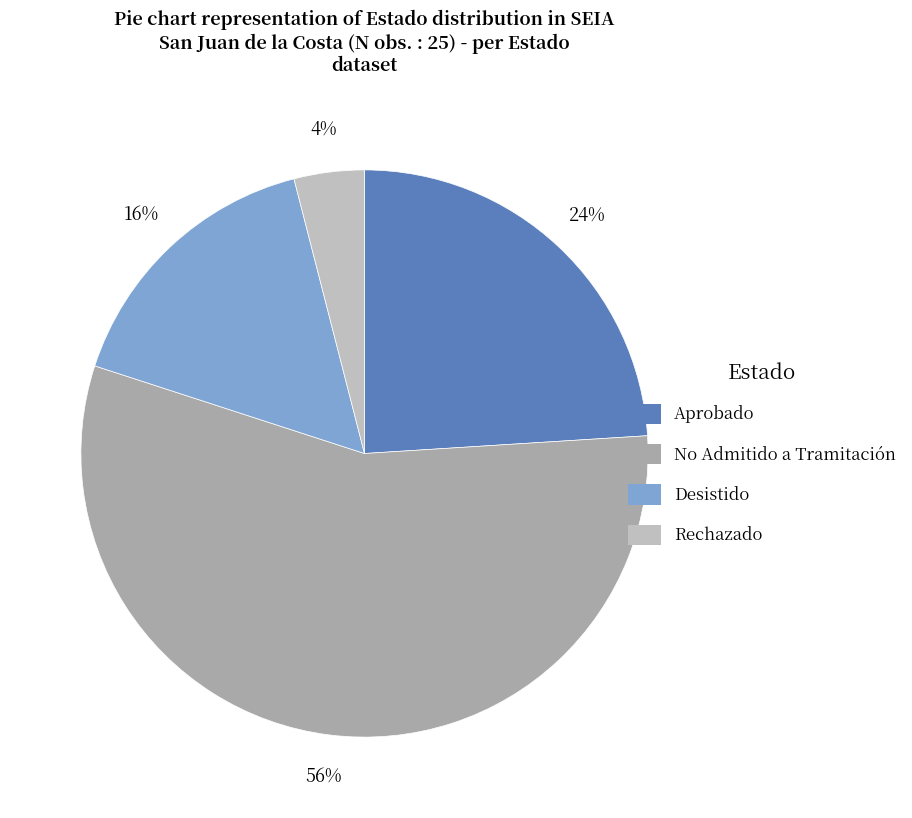

Rank the categories by value from lowest to highest.

Rechazado, Desistido, Aprobado, No Admitido a Tramitación